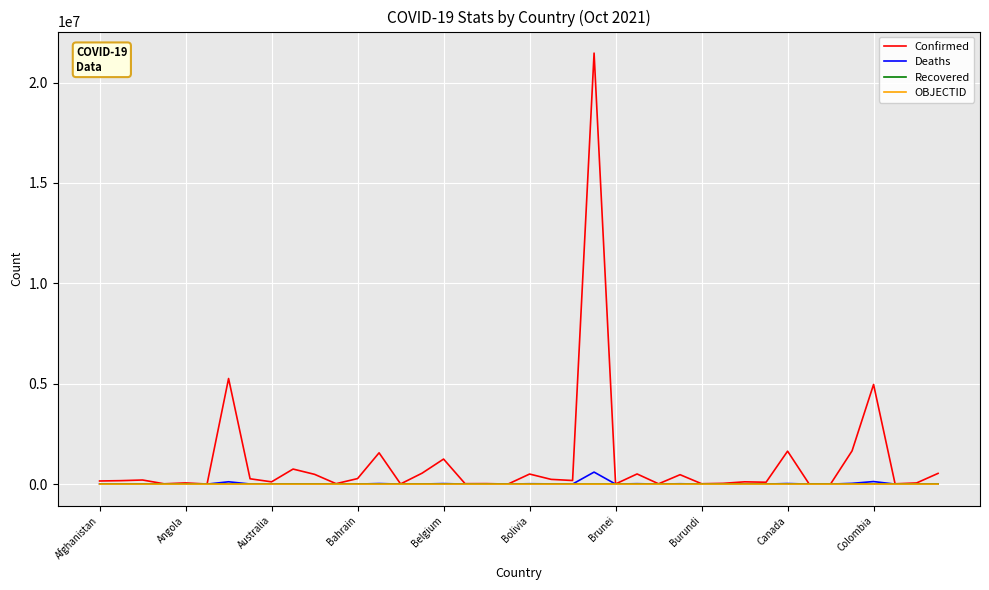

Which series has the largest range (max minus min)?

Confirmed